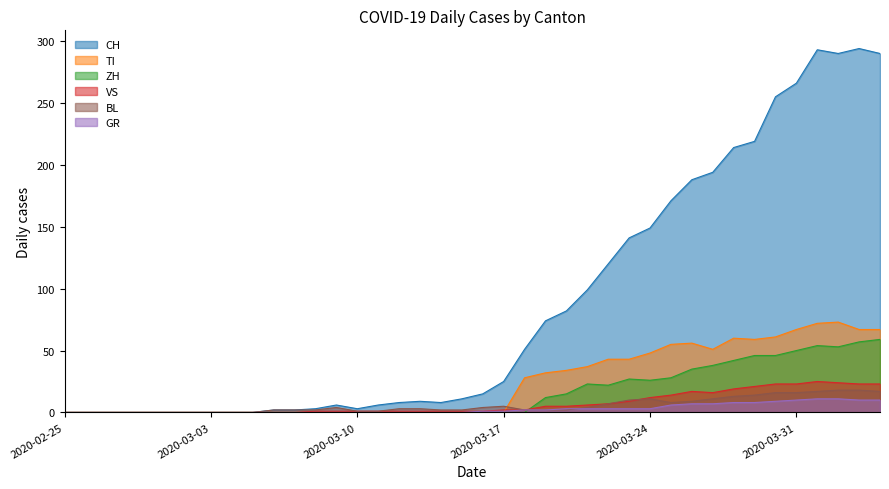

What is the maximum value for ZH?

59